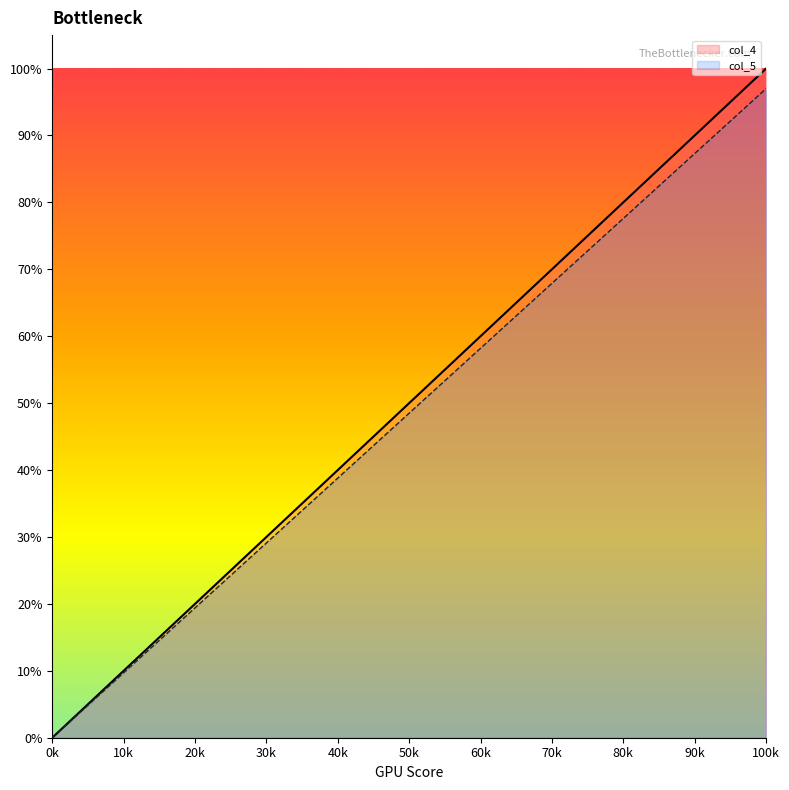

What is the difference between the second highest and minimum values in the col_4 series?

0.9